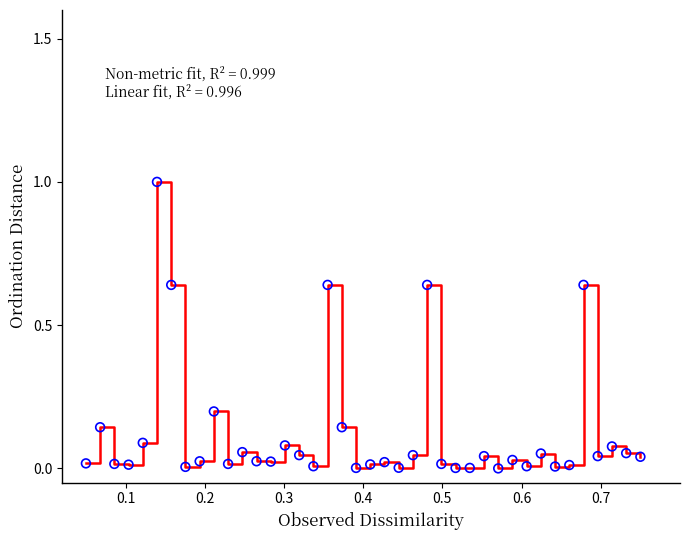

What is the difference between the maximum and minimum values?

1.0